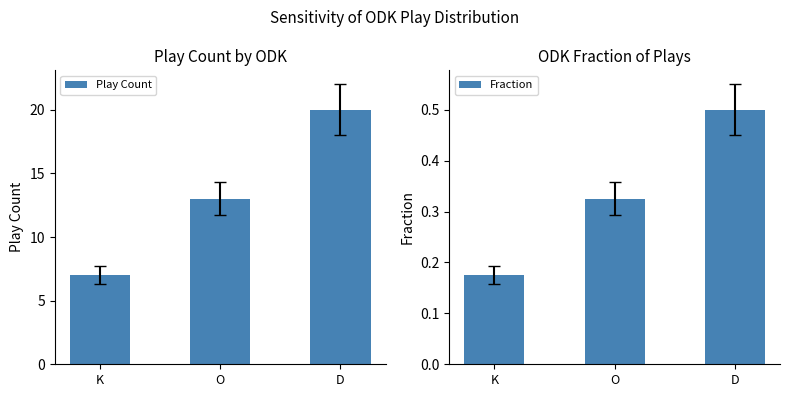

Count the Fraction values in the range 0 to 1.

3